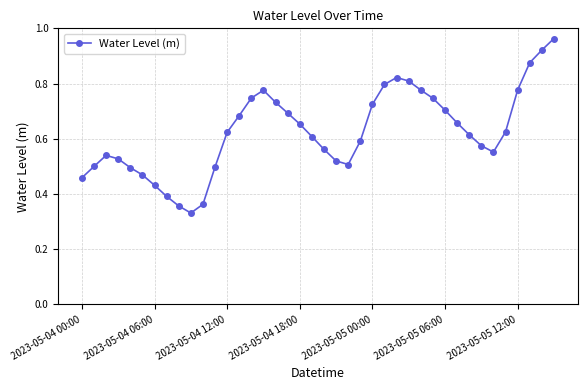

What is the sum of all values?

25.0